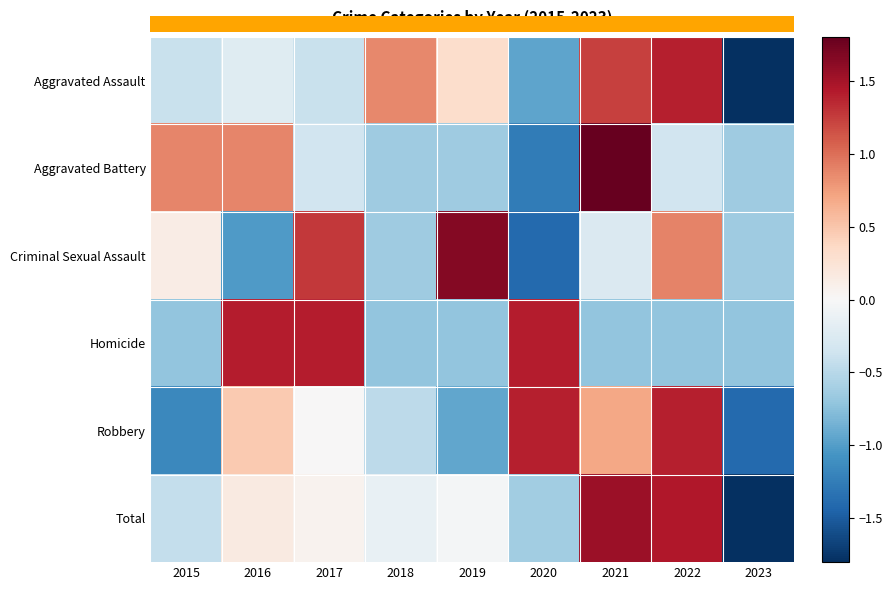

List the series in order of their peak value, highest first.

Aggravated Battery, Criminal Sexual Assault, Total, Homicide, Aggravated Assault, Robbery